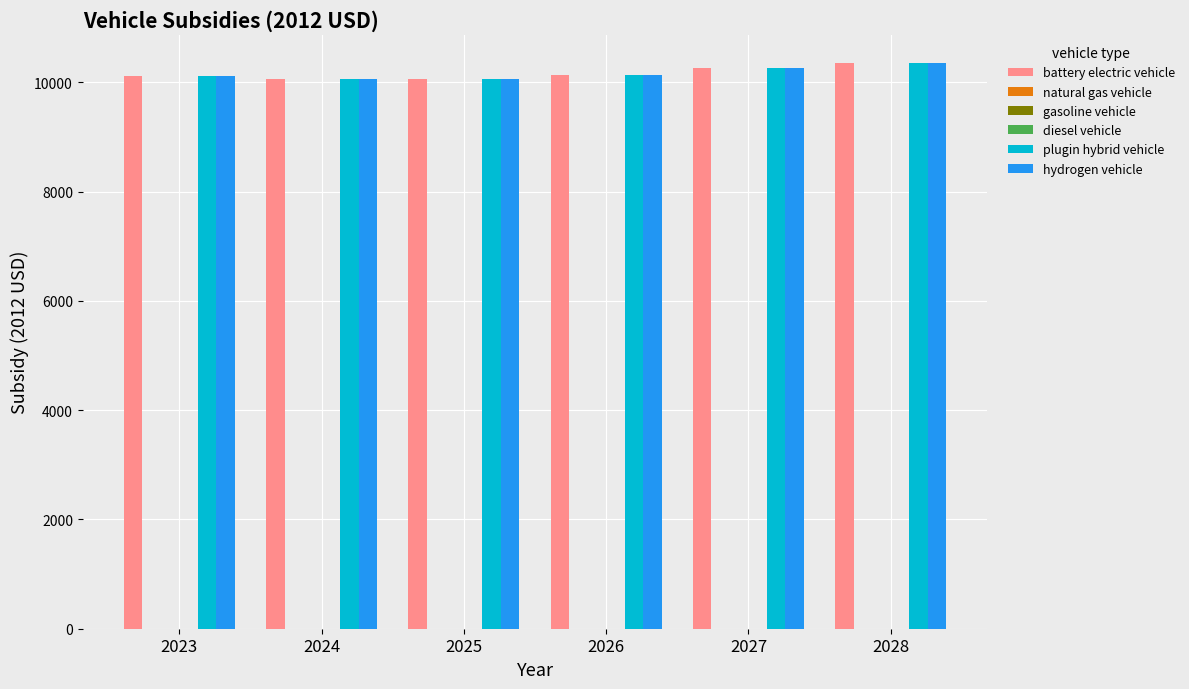

At which label does diesel vehicle reach its minimum?

2023